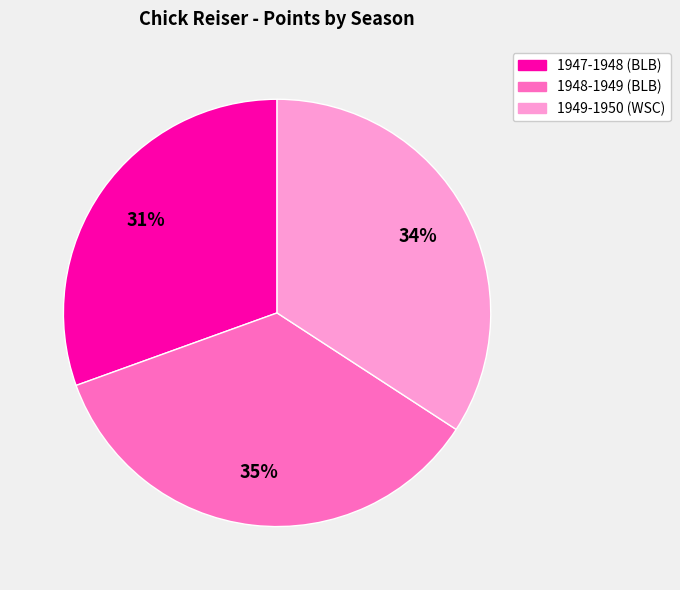

What is the smallest slice in the pie chart?

1947-1948 (BLB)